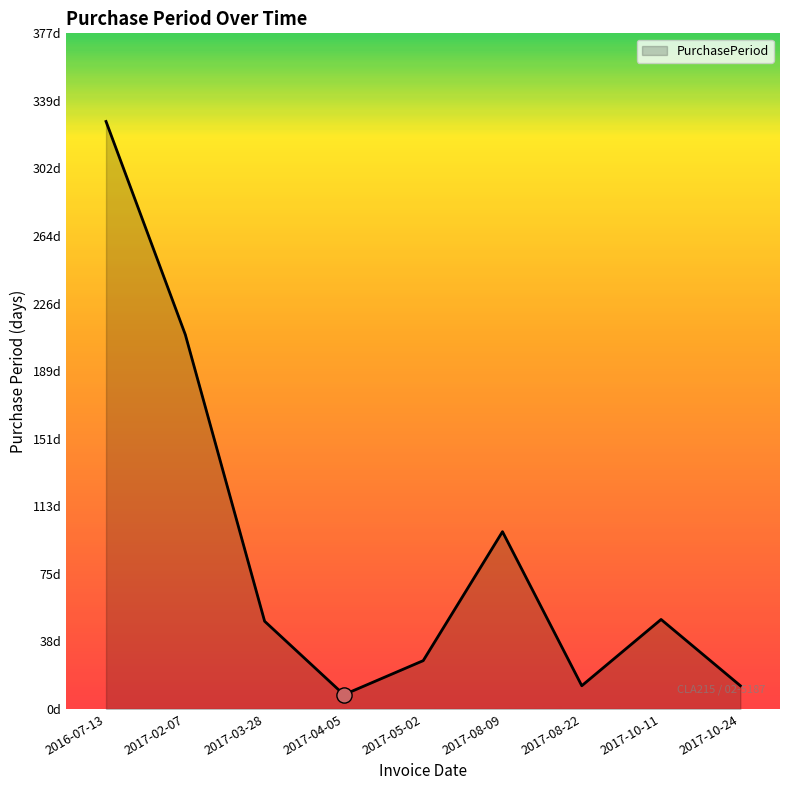

What is the change in value from 2017-08-09 to 2017-10-11?

-49